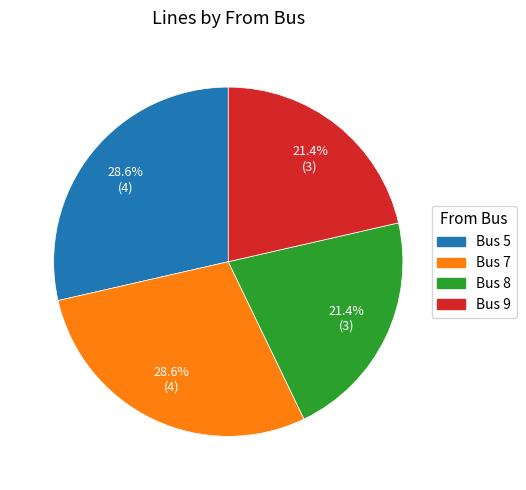

Is there a majority slice in this chart?

No